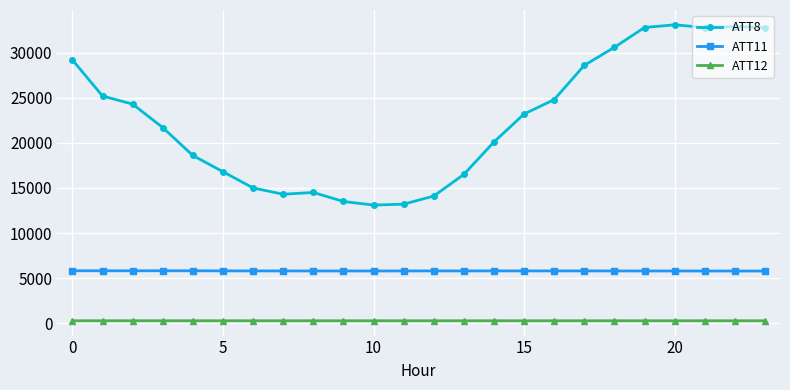

What is the greatest value displayed?

33100.0